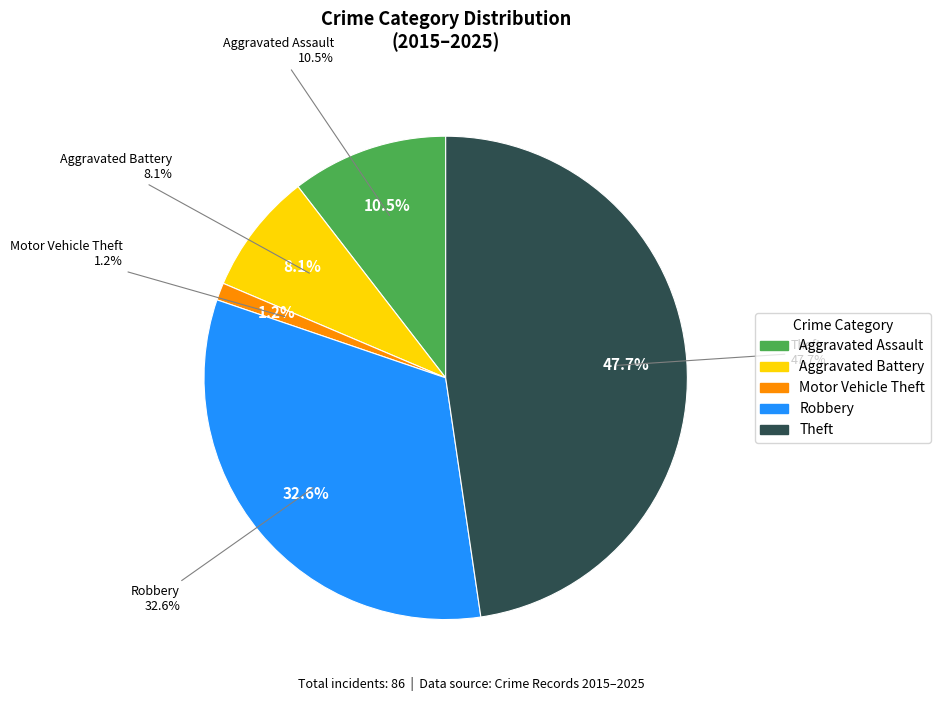

How many slices are in this pie chart?

5